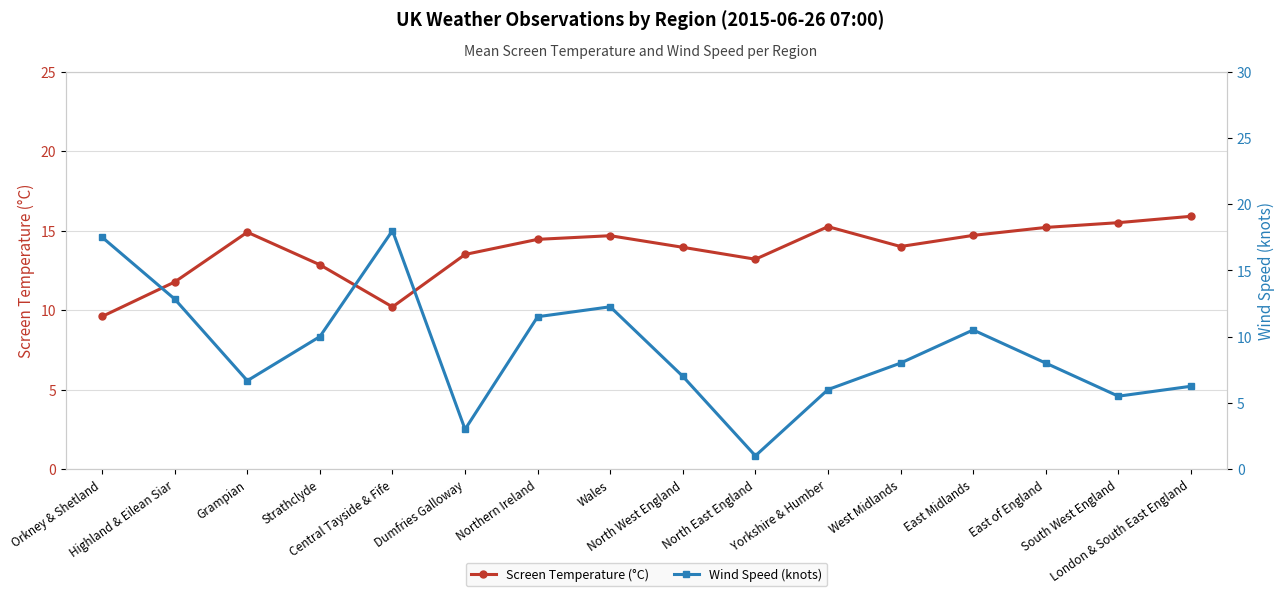

Reading left to right, transcribe all the data shown in this chart.

Screen Temperature (°C): 9.6	11.8	14.9	12.8	10.2	13.5	14.4	14.7	13.9	13.2	15.2	14.0	14.7	15.2	15.5	15.9
Wind Speed (knots): 17.5	12.8	6.7	10.0	18.0	3.0	11.5	12.2	7.0	1.0	6.0	8.0	10.5	8.0	5.5	6.2